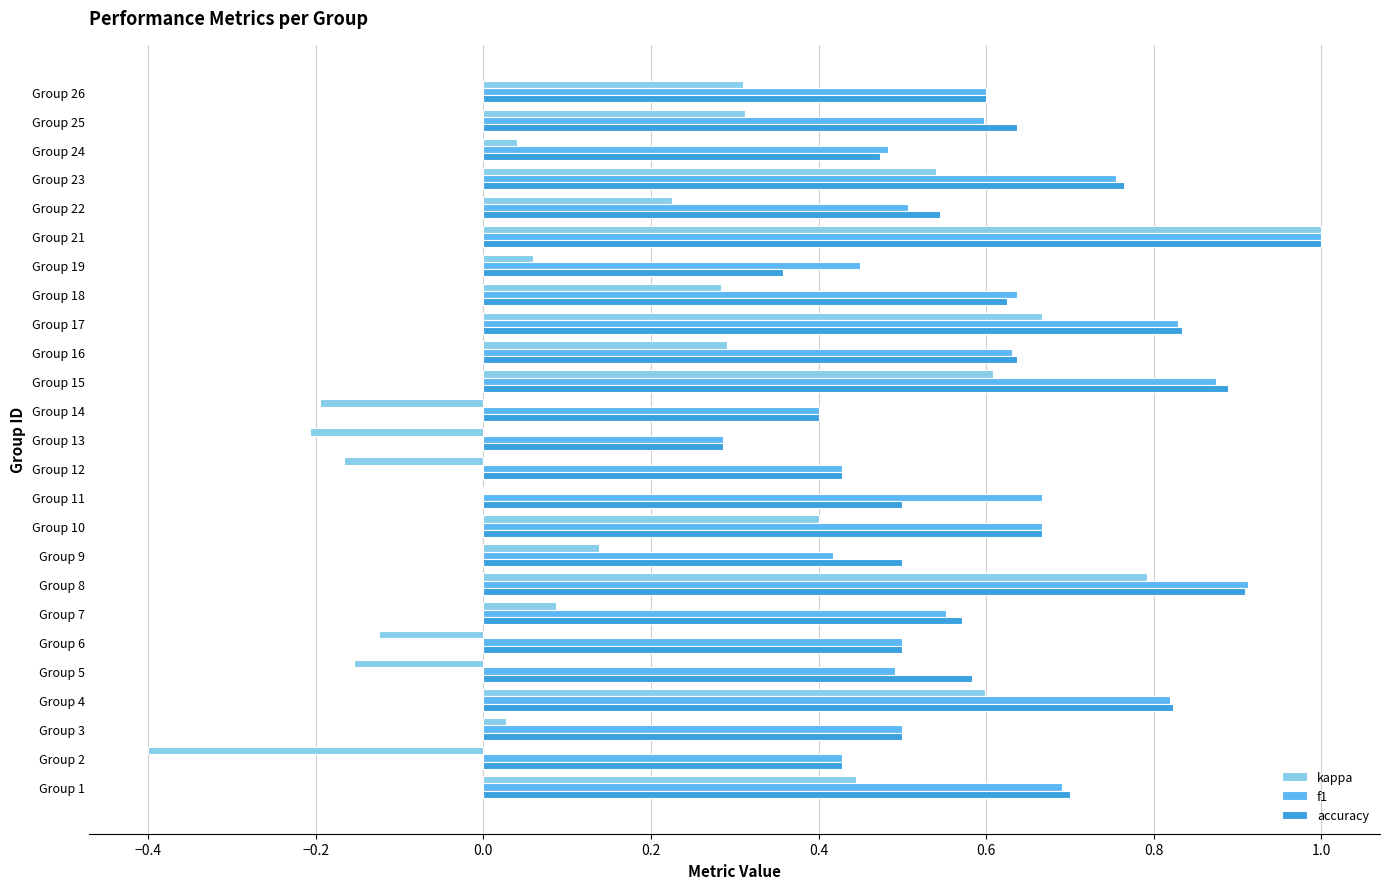

The kappa series shows 1.4 at Group 21. True or false?

False